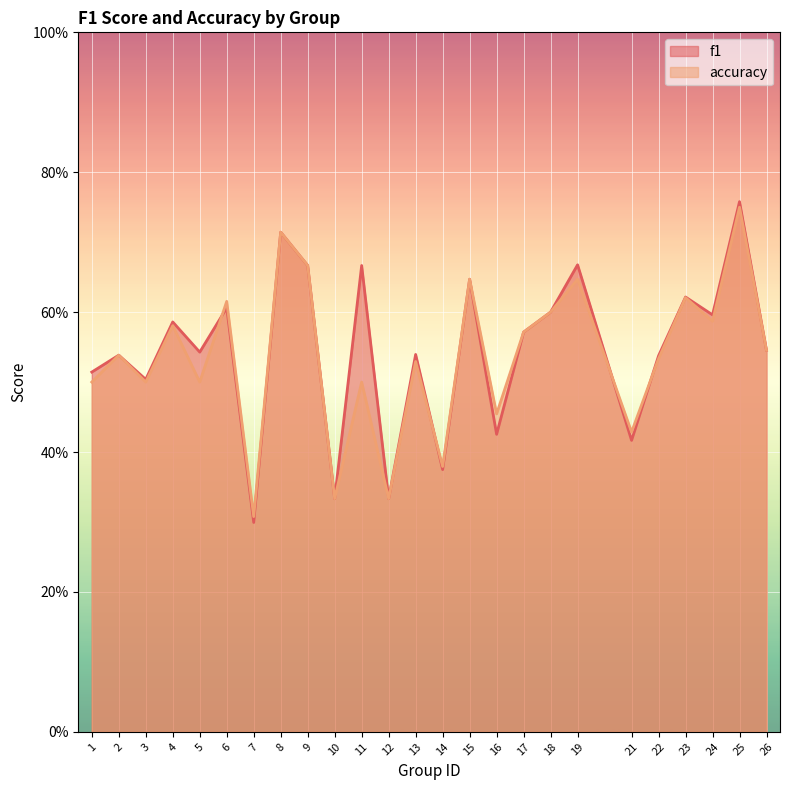

Which category has the highest value in the accuracy series?

25